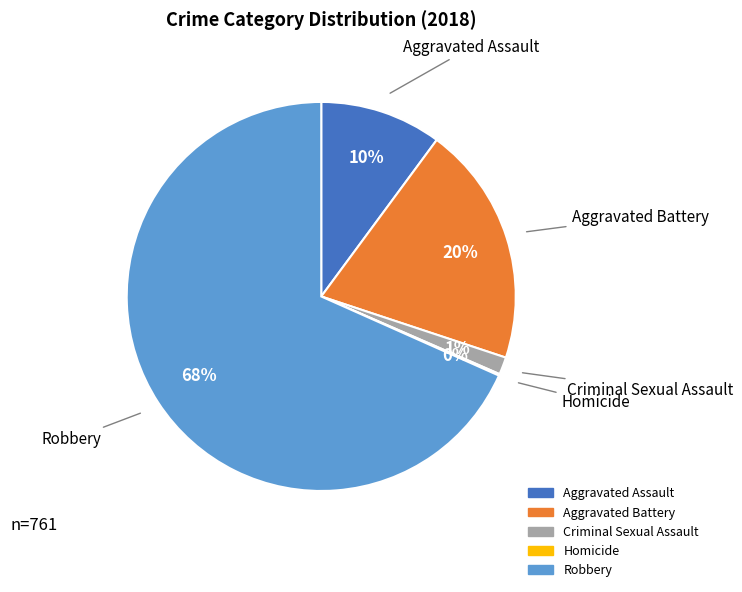

Which slice is the largest?

Robbery